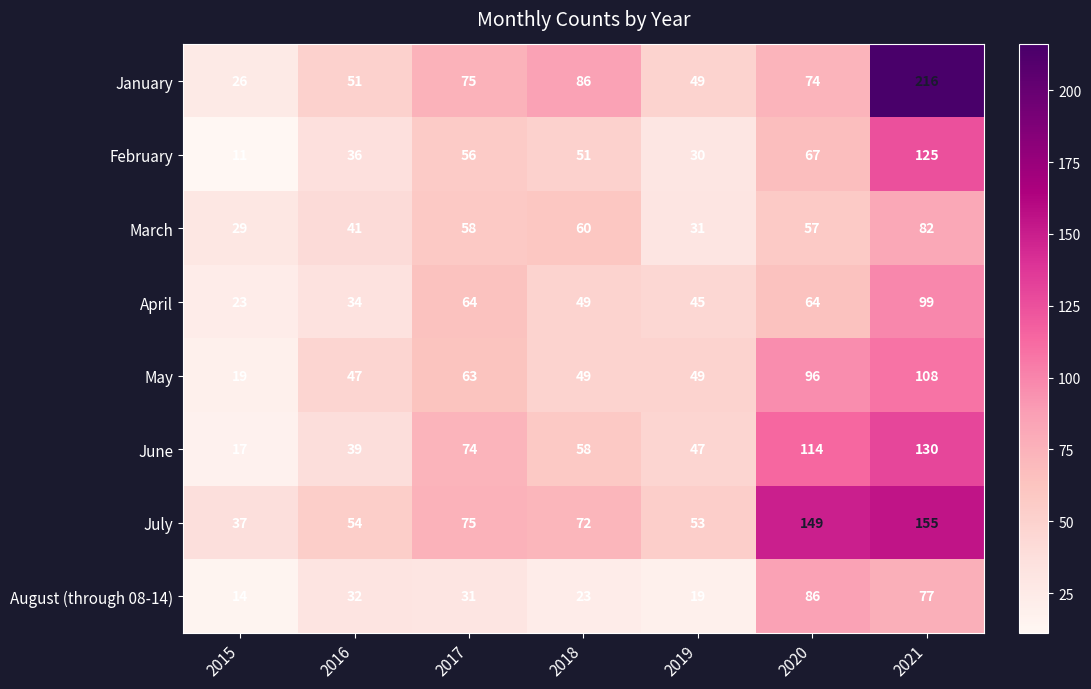

At which category does the chart reach its minimum across all series?

2015